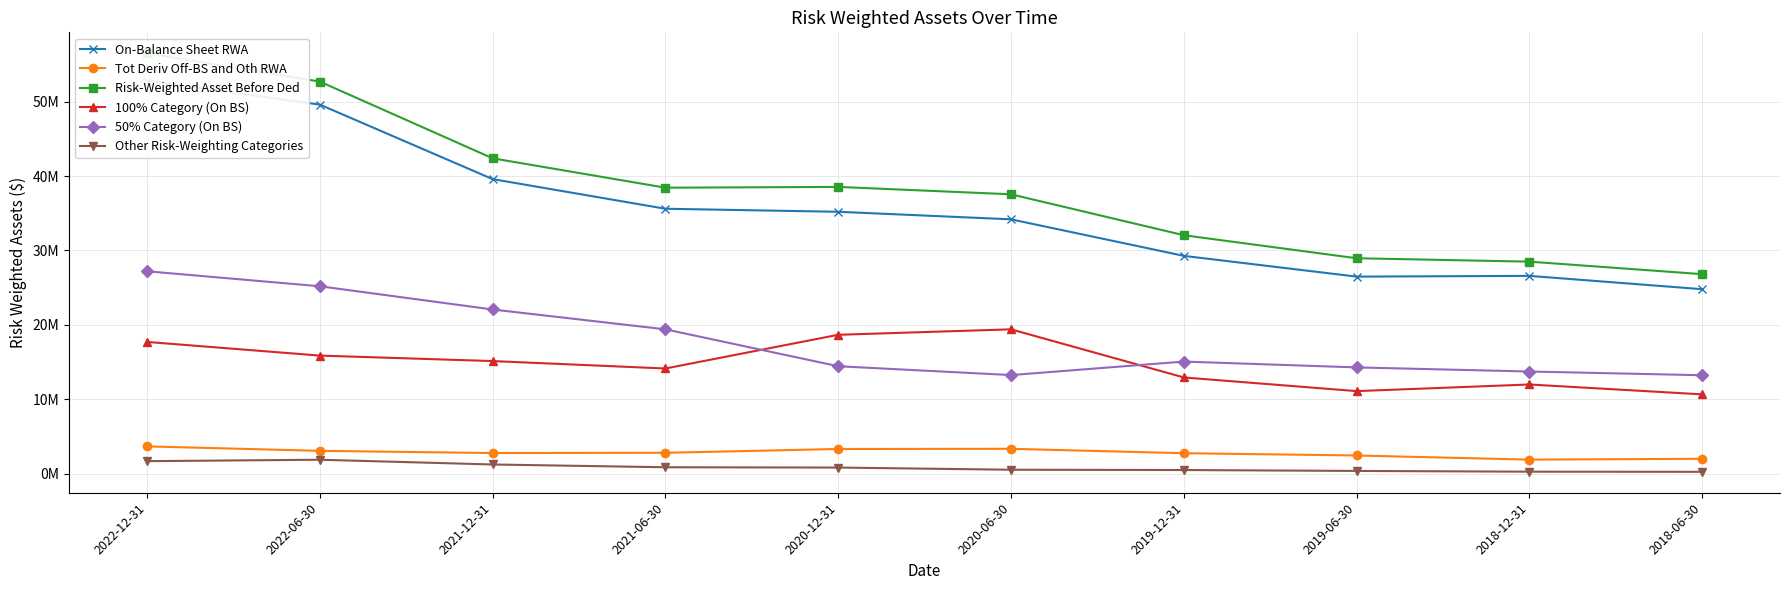

What position from the right is 2018-12-31?

2